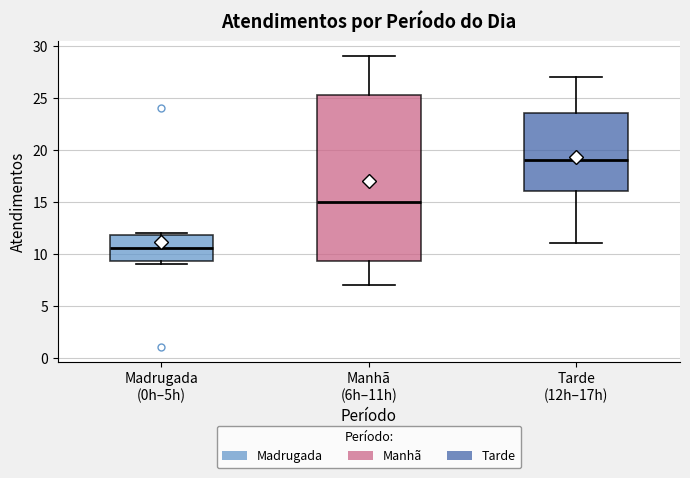

Reading left to right, read every box against the y-axis: the position of its median line, the range the box covers, and the ends of its whiskers. The values are not printed on the chart, so give them approximately, as read against the axis.

Madrugada (0h–5h): median 10.5, box 9.5 to 12.0, whiskers 9.0 to 12.0 (just above the box's upper edge)
Manhã (6h–11h): median 15.0, box 9.5 to 25.5, whiskers 7.0 to 29.0
Tarde (12h–17h): median 19.0, box 16.0 to 23.5, whiskers 11.0 to 27.0